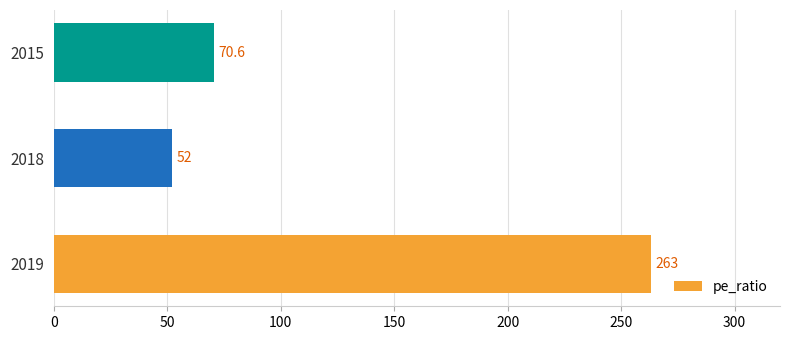

What is the change in value from 2019 to 2018?

-211.0